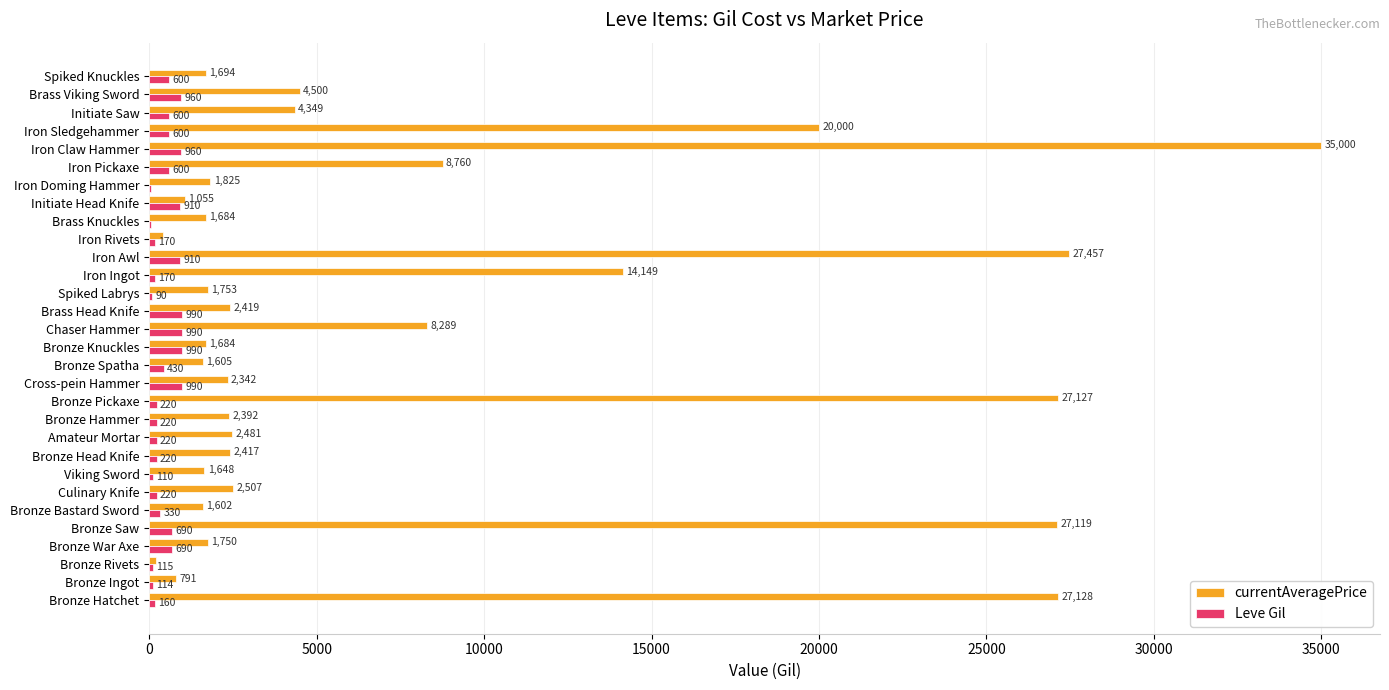

Which series has the largest total across all categories?

currentAveragePrice